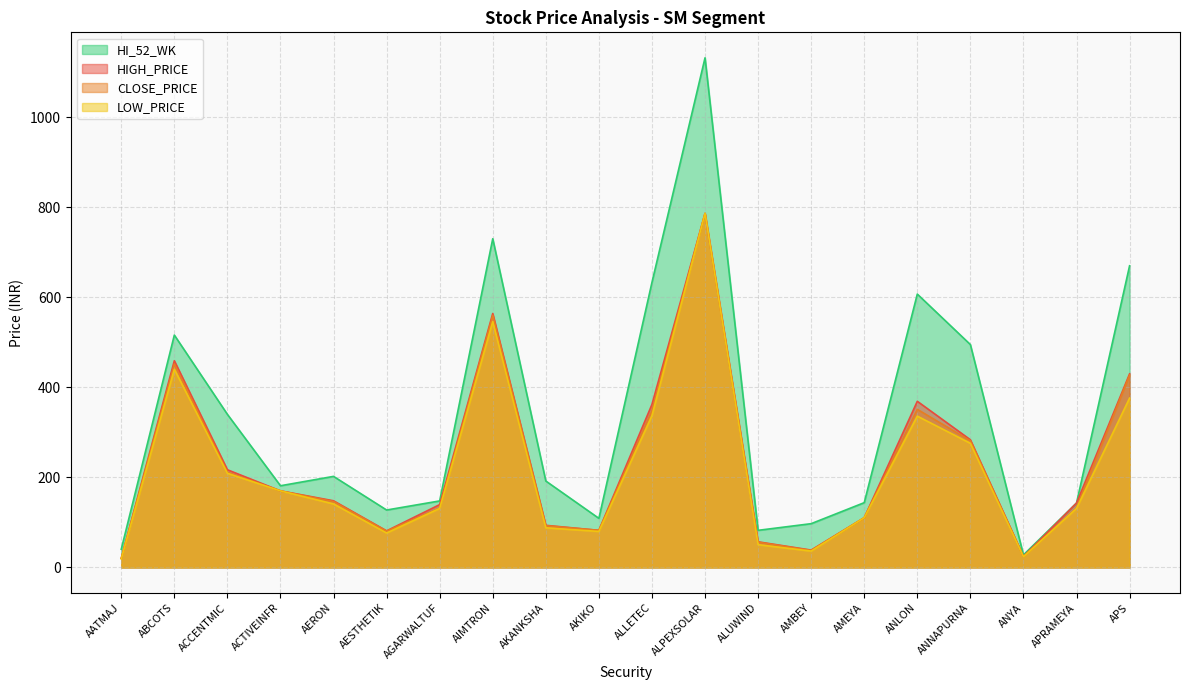

Where is the first local maximum for HI_52_WK?

ABCOTS